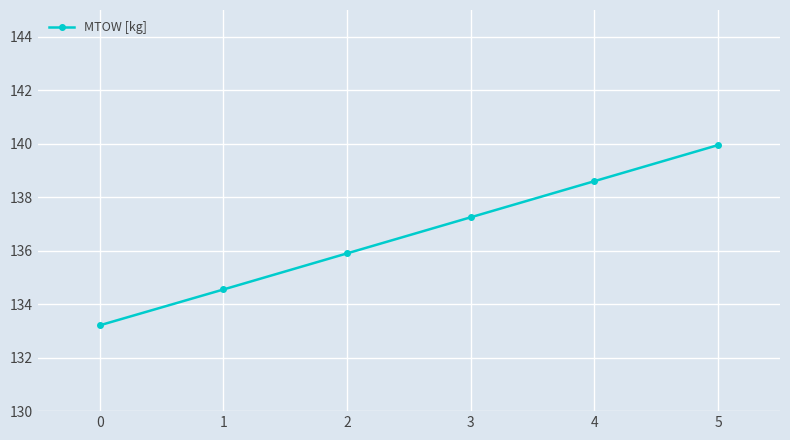

Which has a higher value, 1 or 5?

5